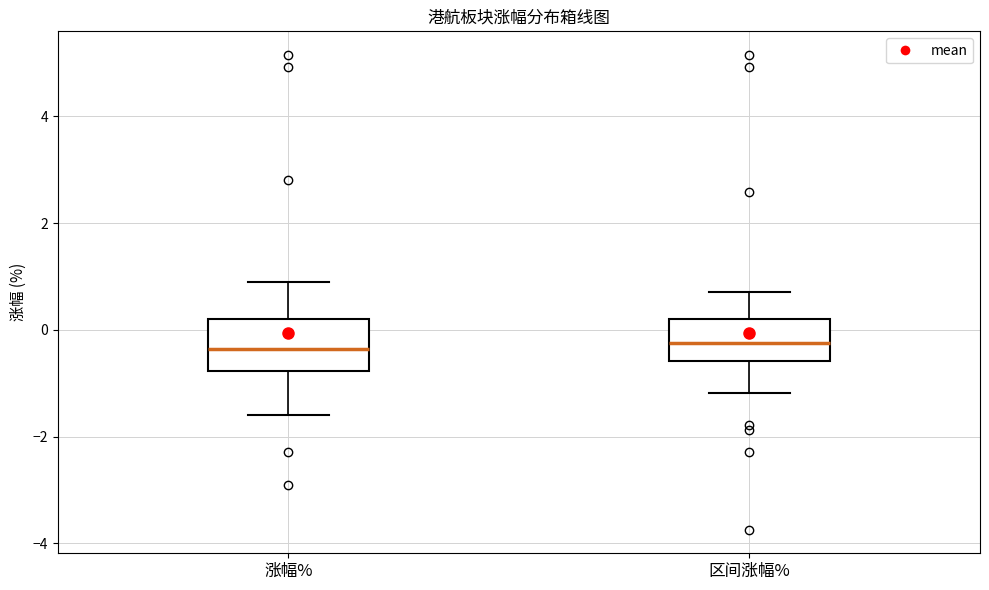

Reading left to right, read every box against the y-axis: the position of its median line, the range the box covers, and the ends of its whiskers. The values are not printed on the chart, so give them approximately, as read against the axis.

涨幅%: median -0.4, box -0.8 to 0.2, whiskers -1.6 to 1.0
区间涨幅%: median -0.2, box -0.6 to 0.2, whiskers -1.2 to 0.8